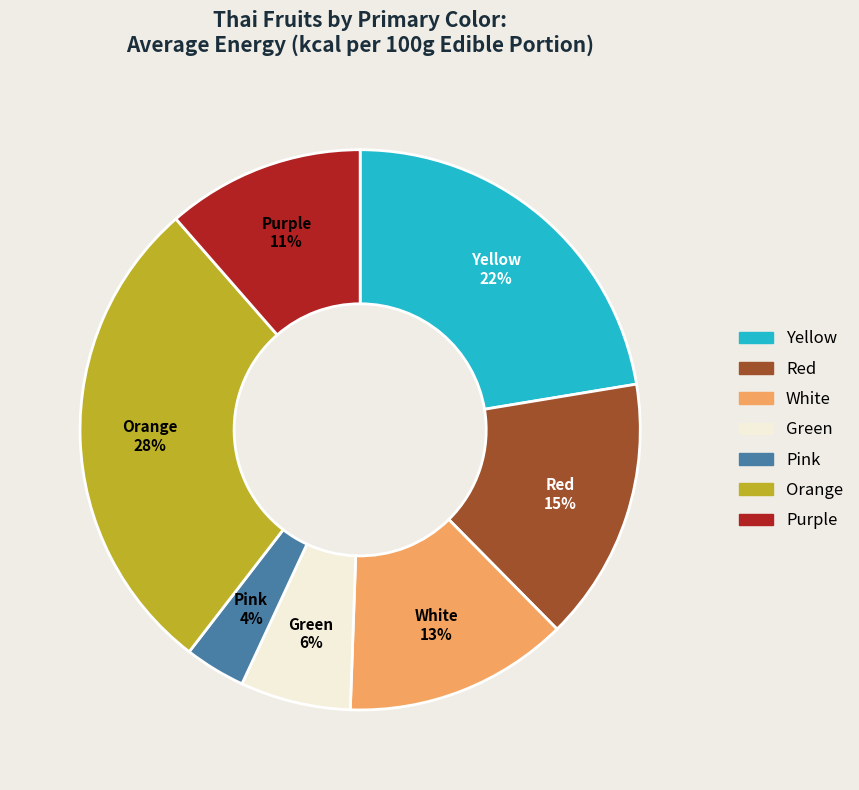

What percentage is the Pink slice, to the nearest percent?

4%